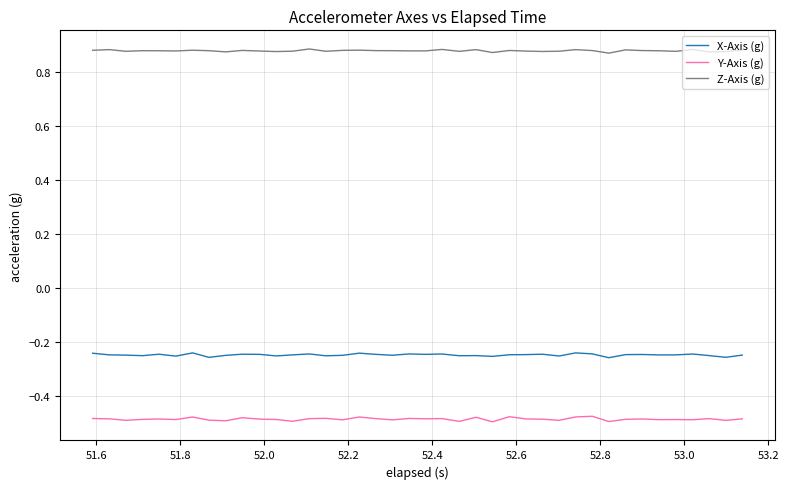

True or false: Z-Axis (g) has more than 1 points higher than both neighbors.

True